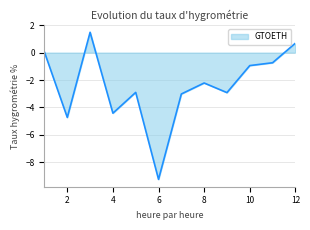

What is the minimum value shown in the chart?

-9.2